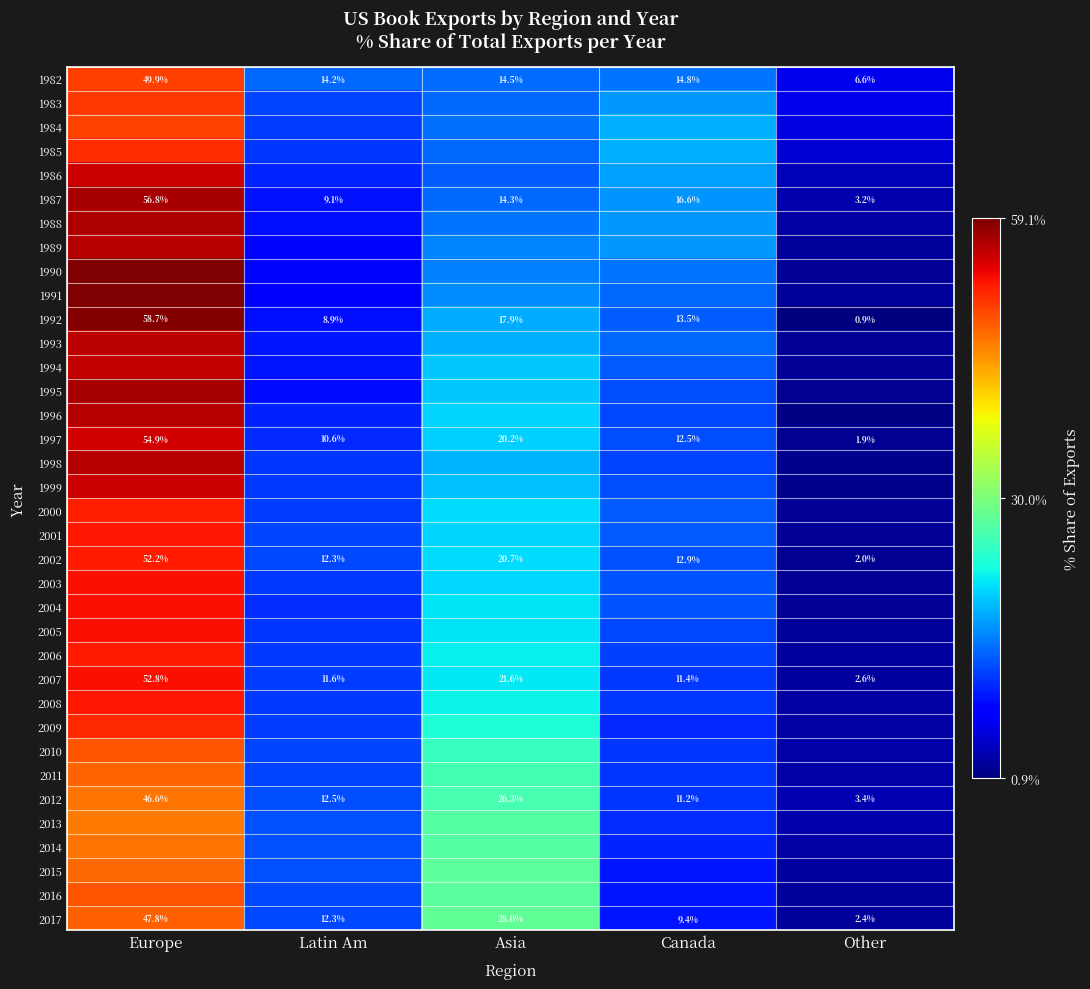

How many categories are shown in the chart?

5